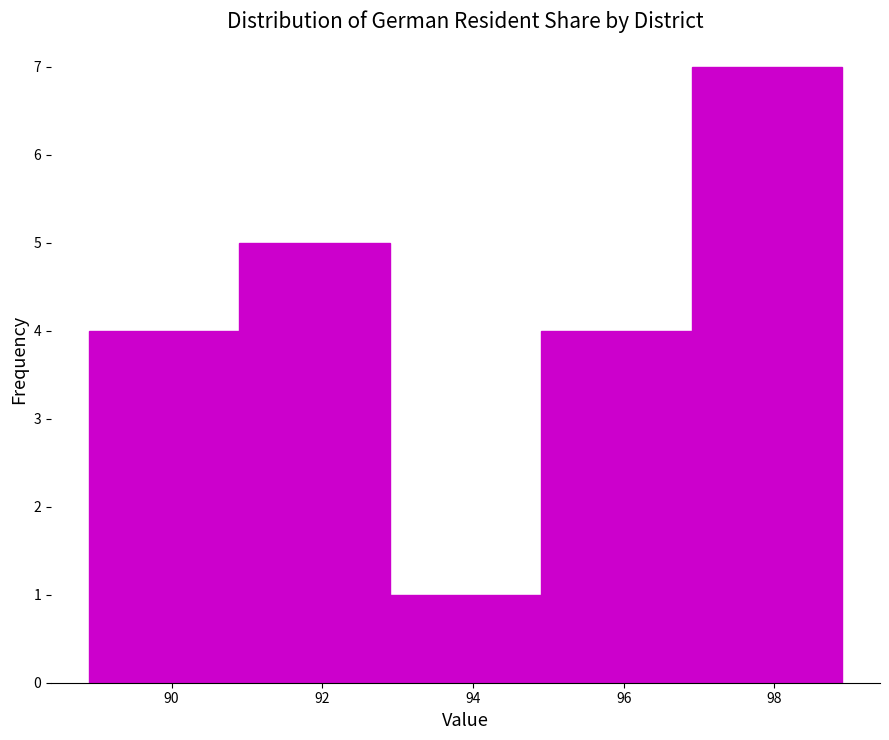

What is the height of the bar covering 90.9 to 92.9 on the x-axis? Neither the bar edges nor the heights are printed on the chart, so give them approximately, as read against the axes.

5